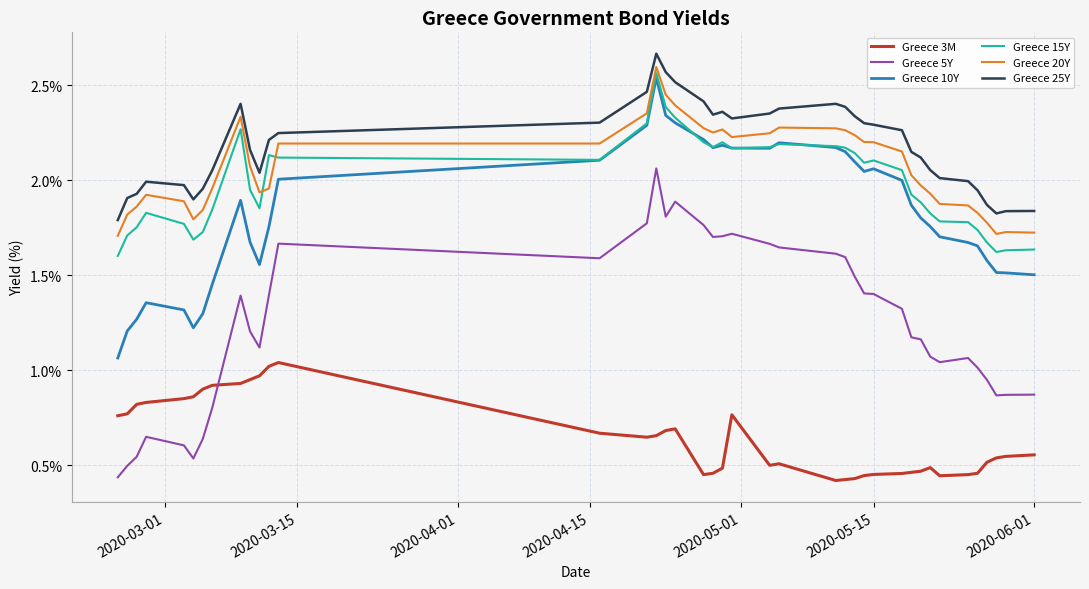

Does the chart display data point markers on the line(s)?

No